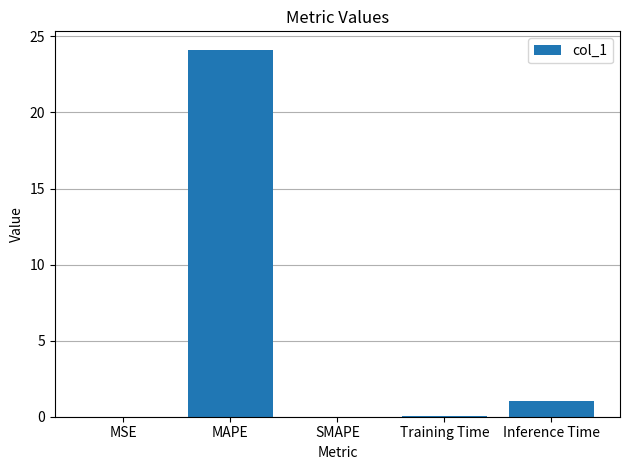

What is the change in value from SMAPE to Inference Time?

+1.0